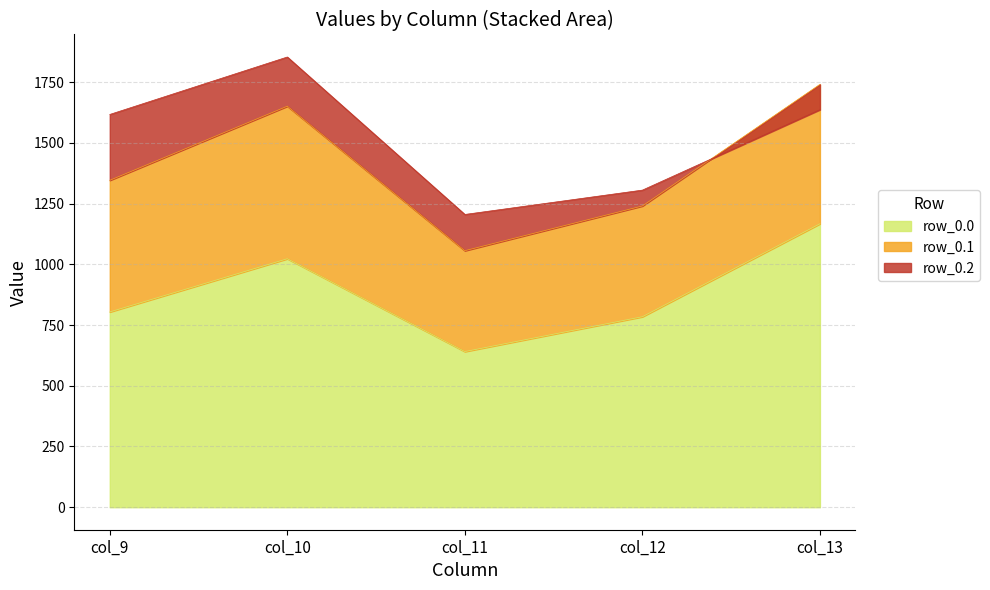

Where is row_0.0 nearest to the value 904?

col_9